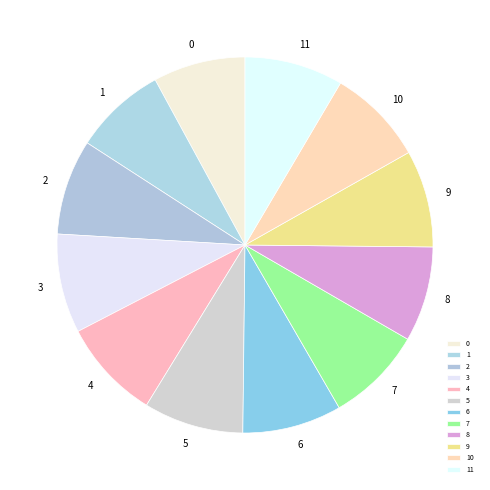

Does 5 account for over 50% of the chart?

No